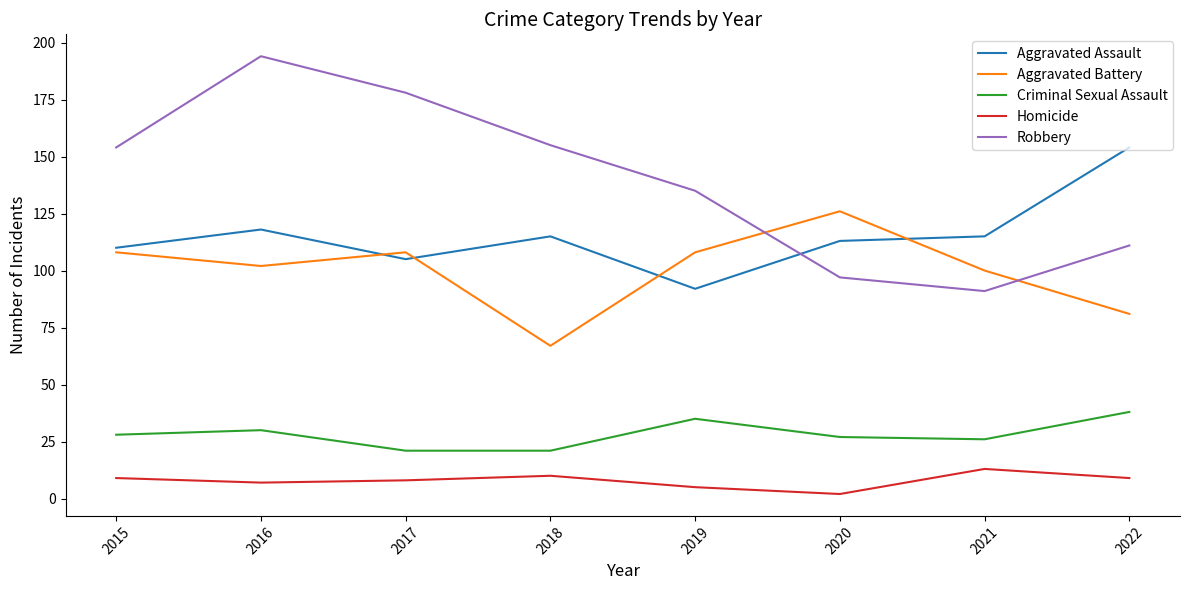

Reading left to right, extract all data points from this chart.

Aggravated Assault: 2015=110	2016=118	2017=105	2018=115	2019=92	2020=113	2021=115	2022=154
Aggravated Battery: 2015=108	2016=102	2017=108	2018=67	2019=108	2020=126	2021=100	2022=81
Criminal Sexual Assault: 2015=28	2016=30	2017=21	2018=21	2019=35	2020=27	2021=26	2022=38
Homicide: 2015=9	2016=7	2017=8	2018=10	2019=5	2020=2	2021=13	2022=9
Robbery: 2015=154	2016=194	2017=178	2018=155	2019=135	2020=97	2021=91	2022=111